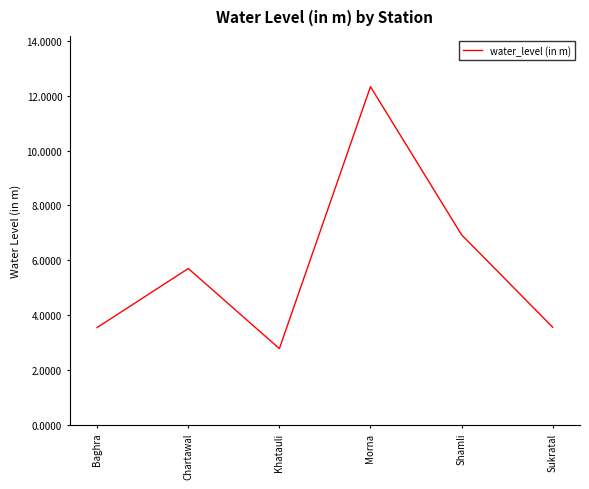

What is the average value?

5.8